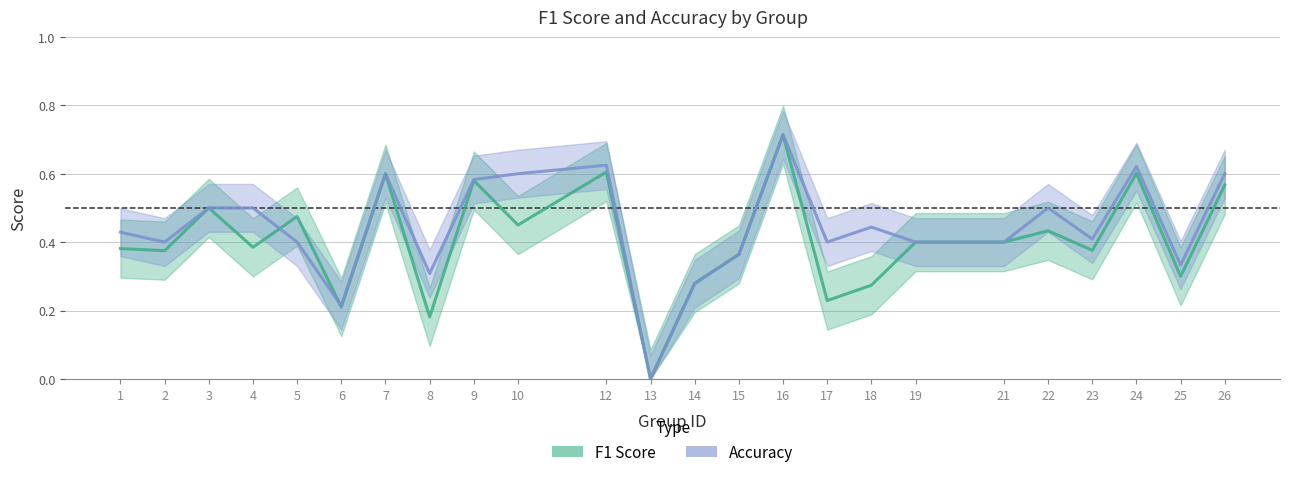

Count the number of data series in this chart.

2